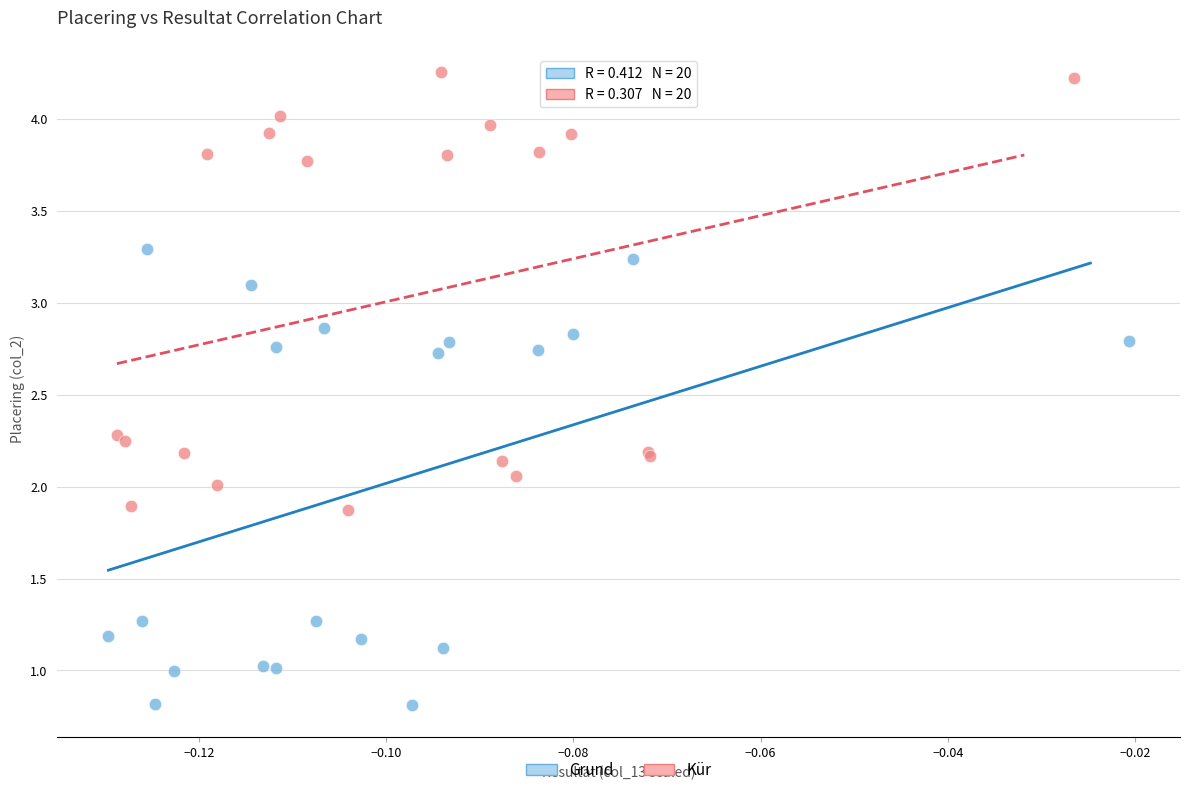

Which series has the largest Y range (max minus min)?

Grund